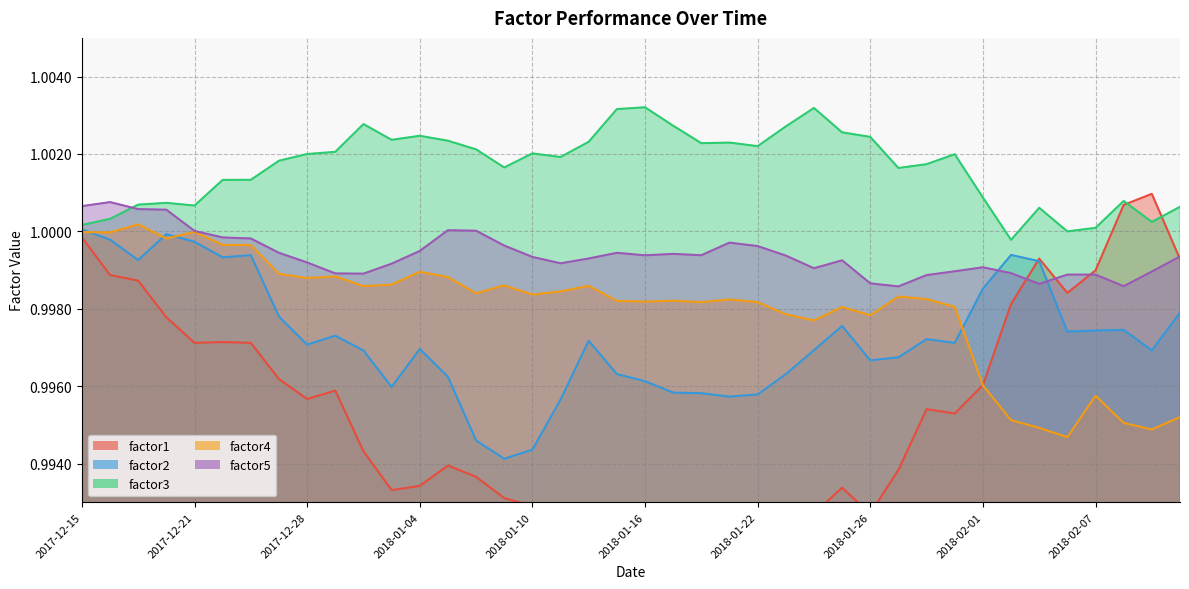

True or false: factor3 has more than 1 interior local peaks.

True